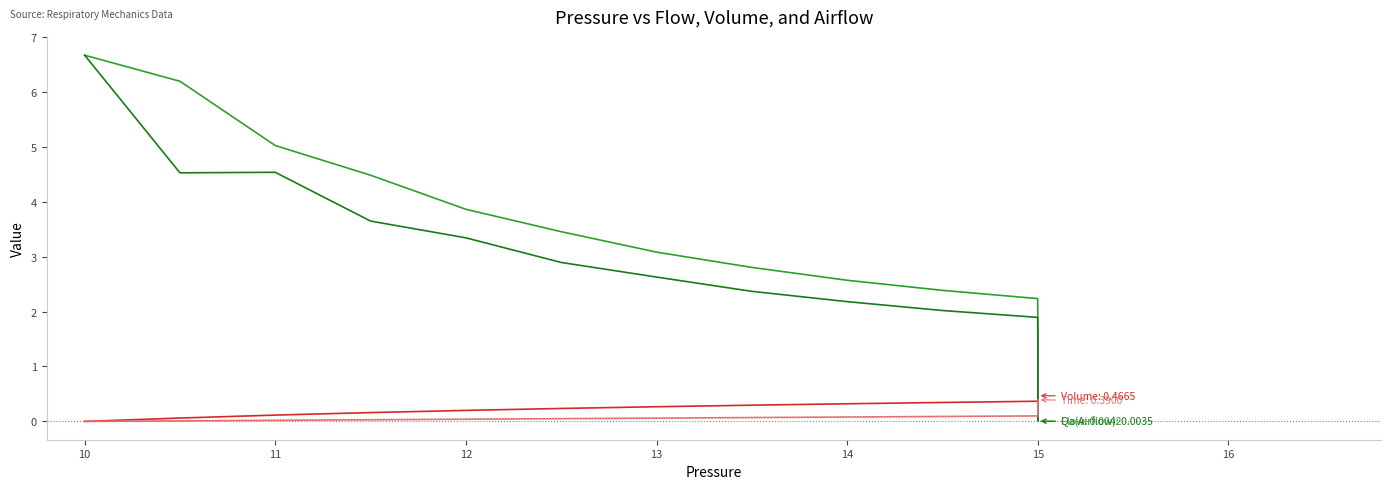

Rank the series by their average value, from lowest to highest.

Time, Volume, Qa(Airflow), Flow